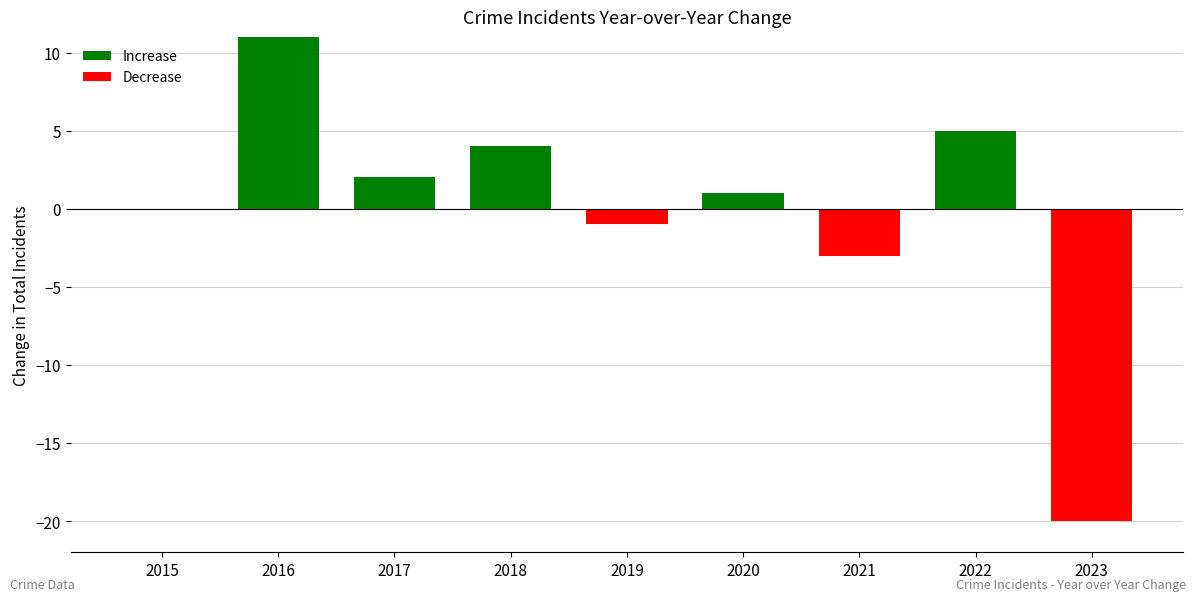

True or false: Total has a value of 29 at 2017.

False